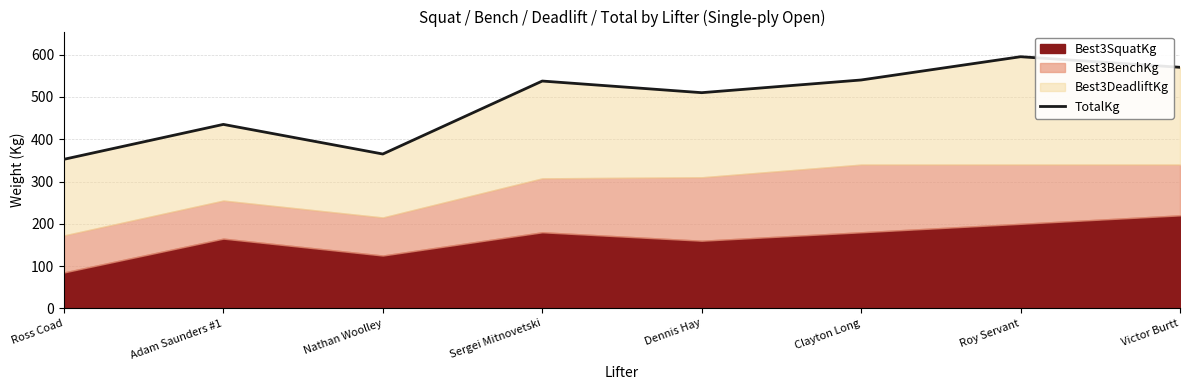

What is the sum of the values at Clayton Long and Victor Burtt?

1110.0